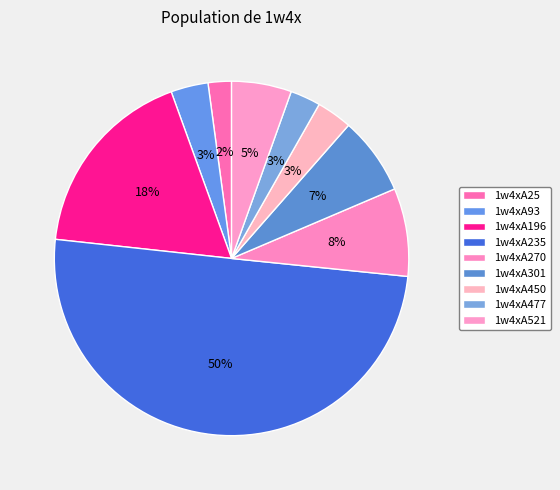

What is the ratio of the value at 1w4xA235 to the value at 1w4xA196?

2.8